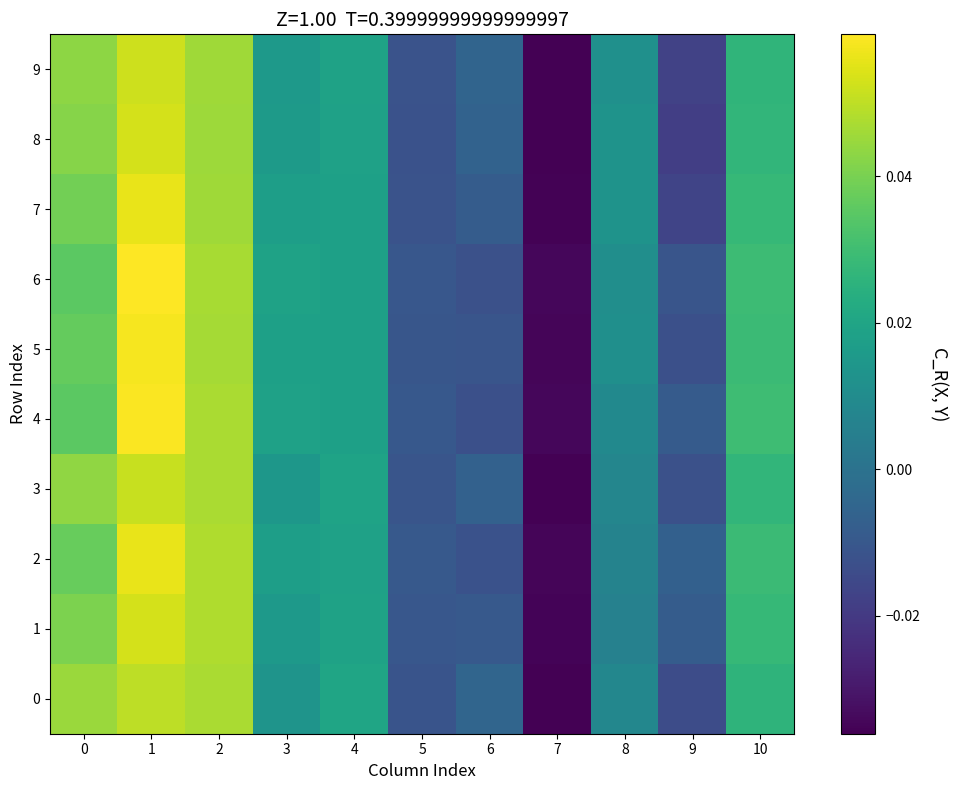

Rank the series at 1 from lowest to highest value.

0, 3, 9, 1, 8, 7, 2, 5, 4, 6